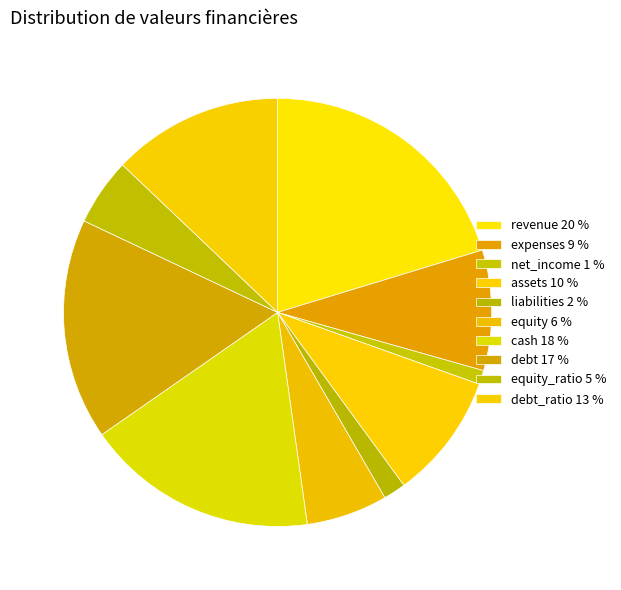

How many segments does this pie chart have?

10